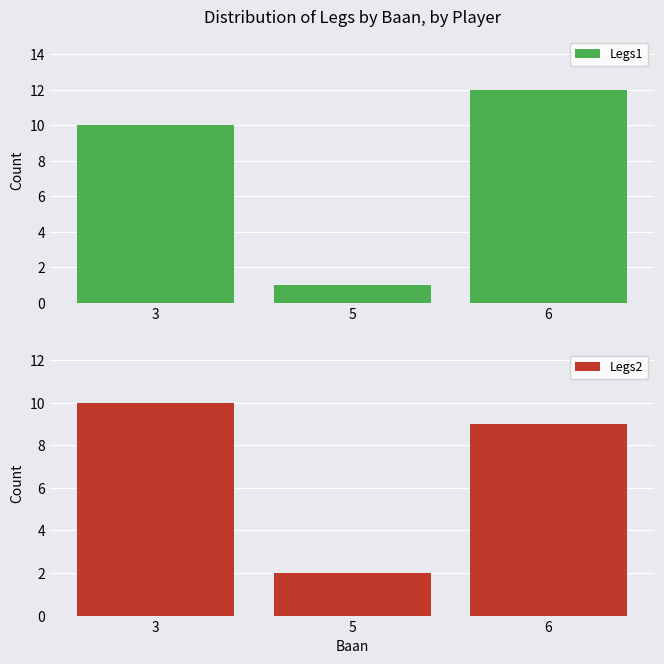

What are all the series names shown in the legend?

Legs1, Legs2